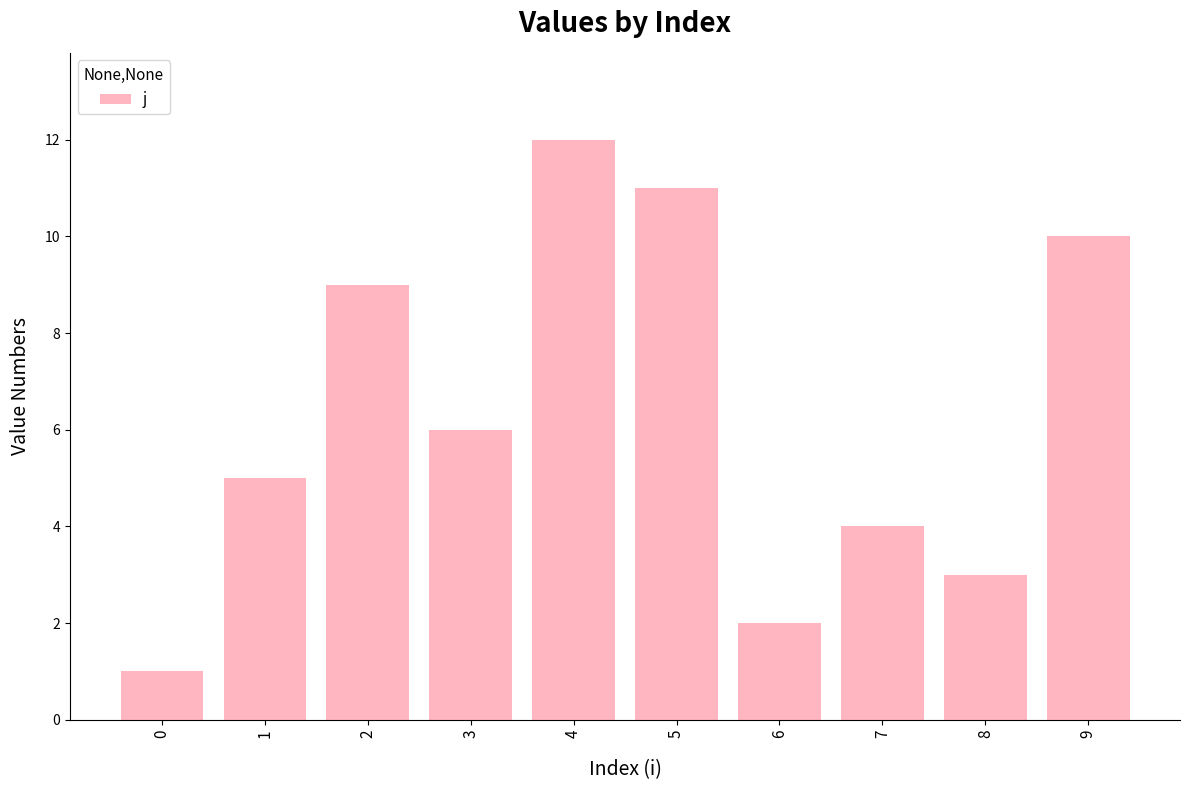

How many series are shown in this chart?

1